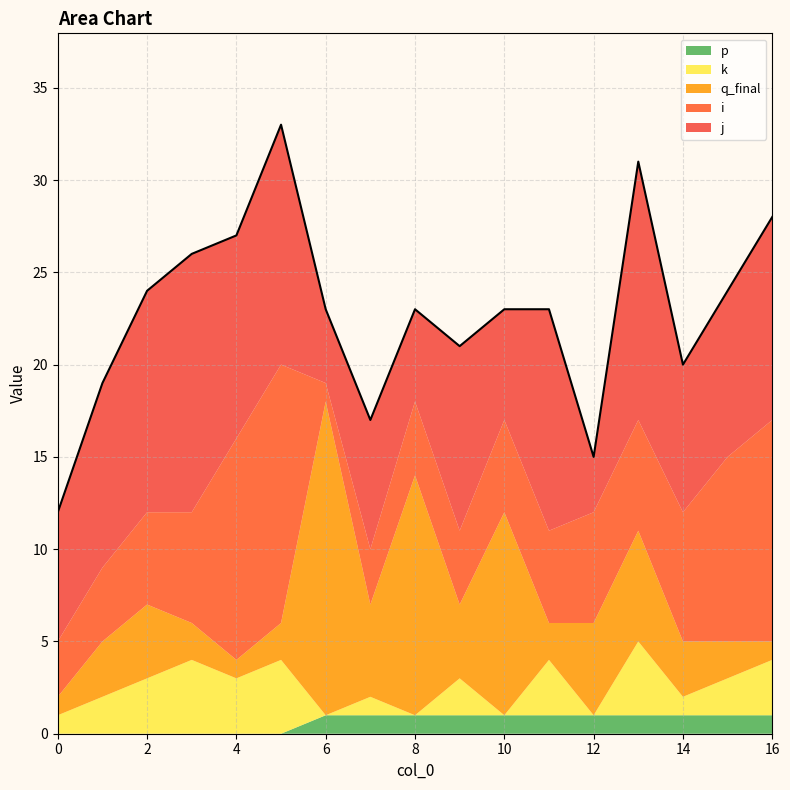

How many lines are shown in the chart?

5